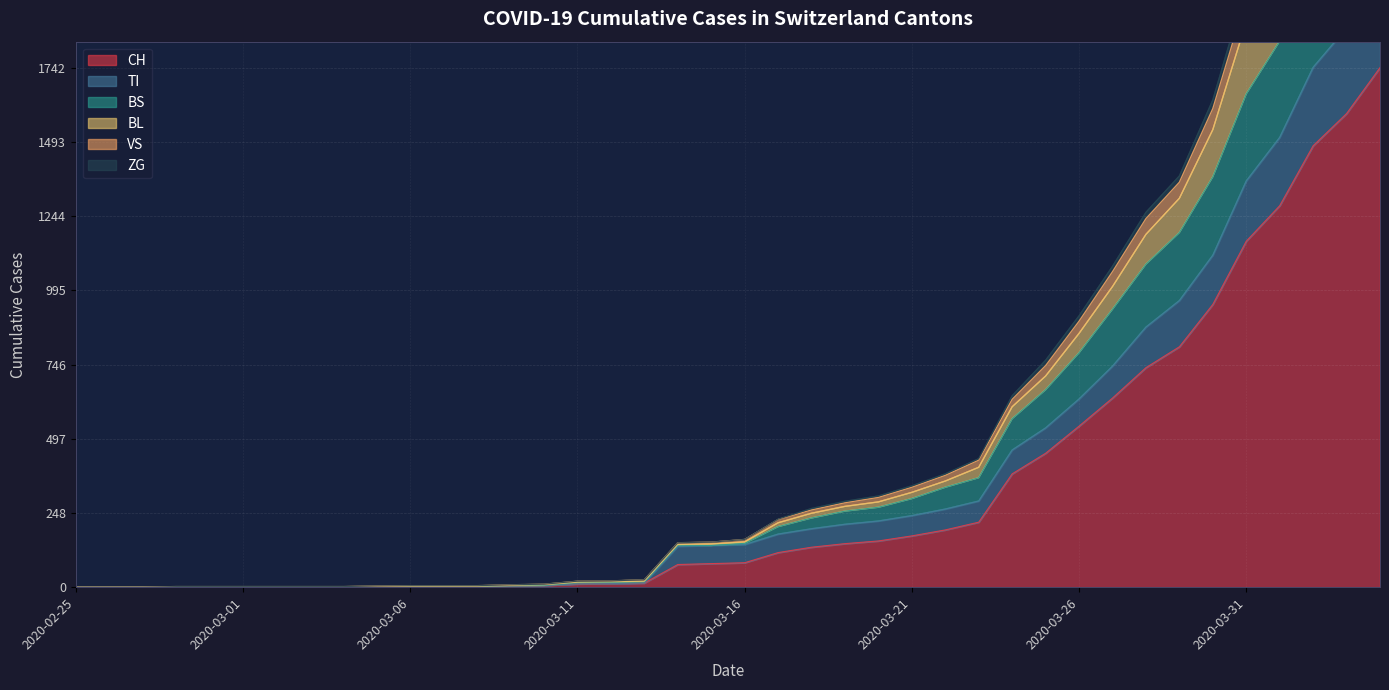

What is the value of the VS point at the 22nd from the left?

227